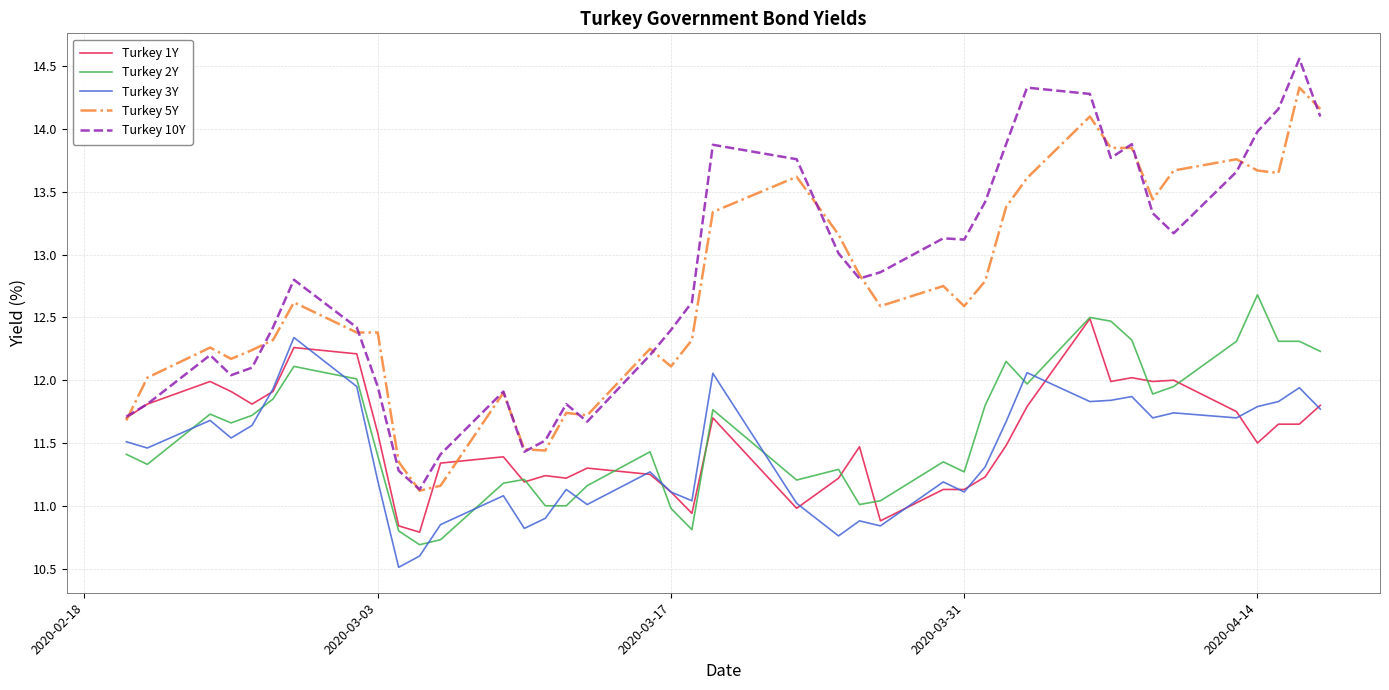

Which series has the widest spread of values?

Turkey 10Y